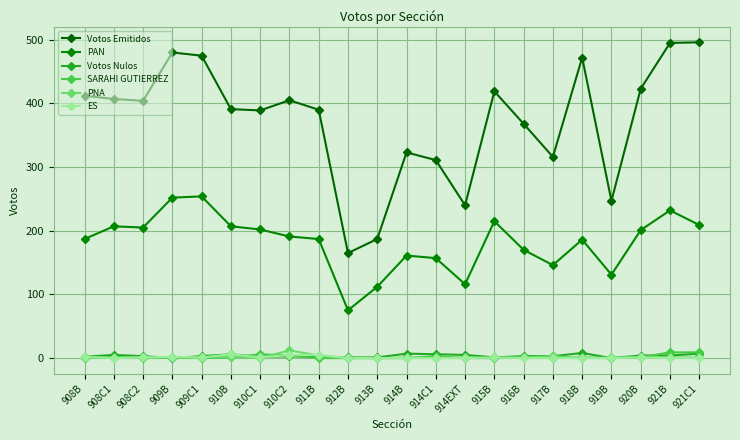

Reading right to left, list all the values displayed in this chart.

Votos Emitidos: 921C1=496	921B=495	920B=423	919B=247	918B=472	917B=316	916B=368	915B=419	914EXT=240	914C1=311	914B=323	913B=187	912B=165	911B=390	910C2=405	910C1=389	910B=391	909C1=475	909B=480	908C2=404	908C1=407	908B=412
PAN: 921C1=209	921B=232	920B=201	919B=131	918B=186	917B=146	916B=170	915B=215	914EXT=116	914C1=157	914B=161	913B=112	912B=75	911B=187	910C2=191	910C1=202	910B=207	909C1=254	909B=252	908C2=205	908C1=207	908B=187
Votos Nulos: 921C1=7	921B=4	920B=4	919B=0	918B=8	917B=3	916B=3	915B=1	914EXT=5	914C1=6	914B=7	913B=1	912B=1	911B=2	910C2=3	910C1=2	910B=6	909C1=3	909B=0	908C2=3	908C1=5	908B=2
SARAHI GUTIERREZ: 921C1=9	921B=9	920B=1	919B=0	918B=1	917B=0	916B=1	915B=0	914EXT=0	914C1=3	914B=0	913B=0	912B=0	911B=0	910C2=4	910C1=6	910B=1	909C1=0	909B=1	908C2=0	908C1=2	908B=0
PNA: 921C1=1	921B=1	920B=1	919B=1	918B=0	917B=3	916B=1	915B=0	914EXT=1	914C1=0	914B=1	913B=0	912B=0	911B=4	910C2=12	910C1=0	910B=2	909C1=1	909B=1	908C2=1	908C1=0	908B=1
ES: 921C1=0	921B=0	920B=1	919B=0	918B=0	917B=0	916B=0	915B=1	914EXT=0	914C1=0	914B=0	913B=0	912B=0	911B=5	910C2=5	910C1=1	910B=6	909C1=1	909B=2	908C2=1	908C1=0	908B=2